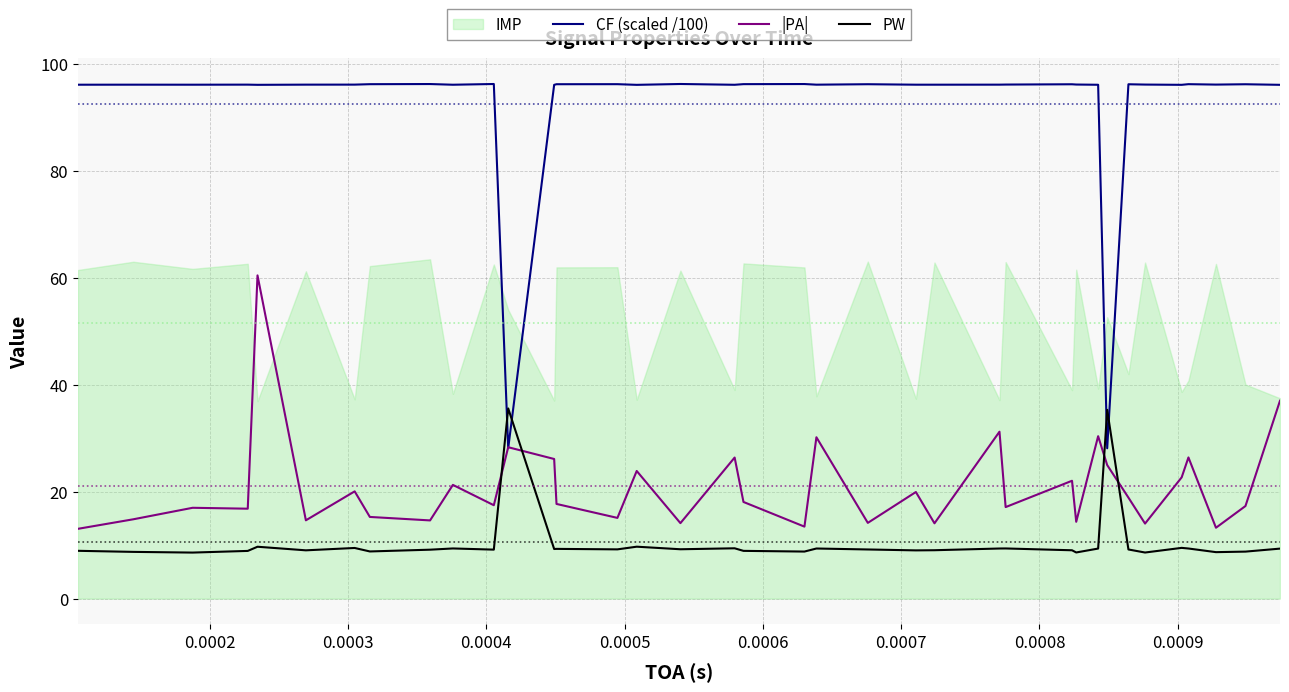

What is the sum of all |PA| values?

775.9